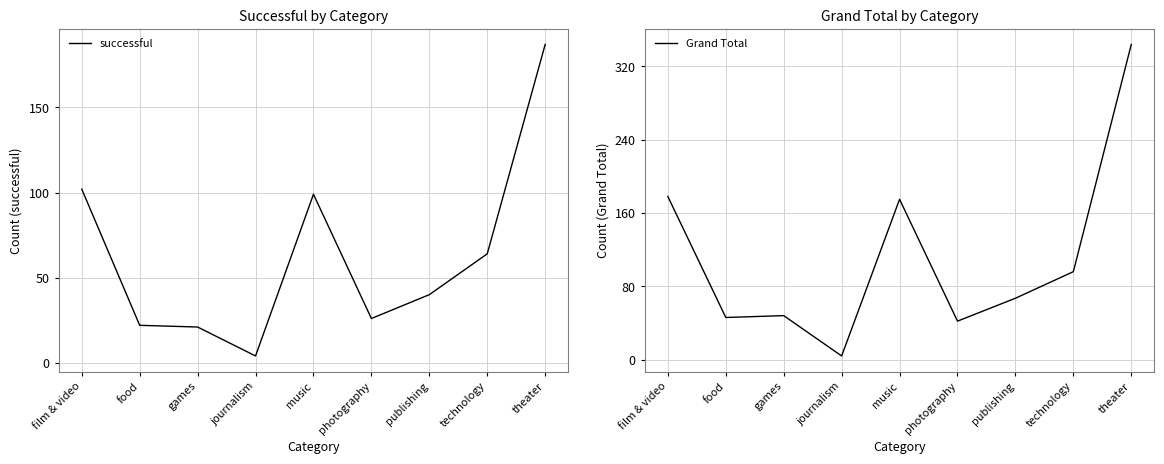

How many data points in Grand Total are above 67?

4